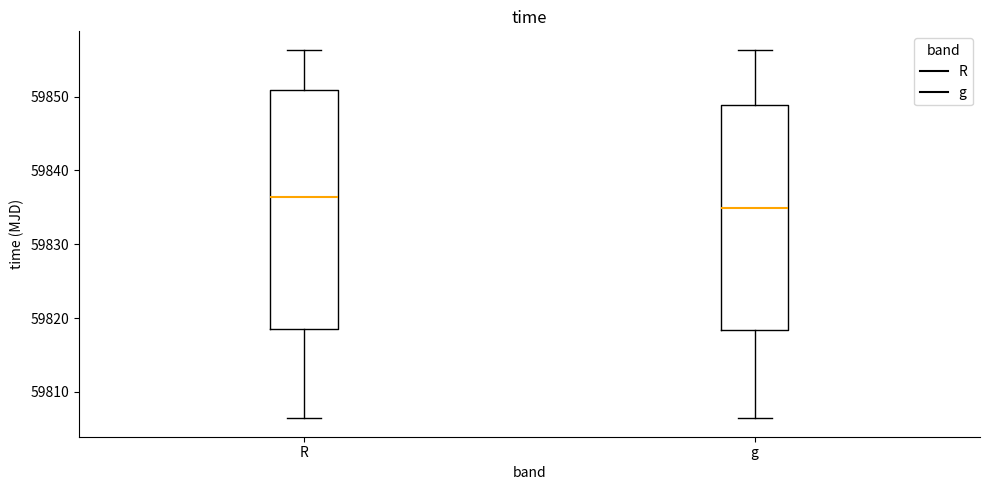

Reading left to right, read every box against the y-axis: the position of its median line, the range the box covers, and the ends of its whiskers. The values are not printed on the chart, so give them approximately, as read against the axis.

R: median 59836, box 59818 to 59851, whiskers 59806 to 59856
g: median 59835, box 59818 to 59849, whiskers 59806 to 59856